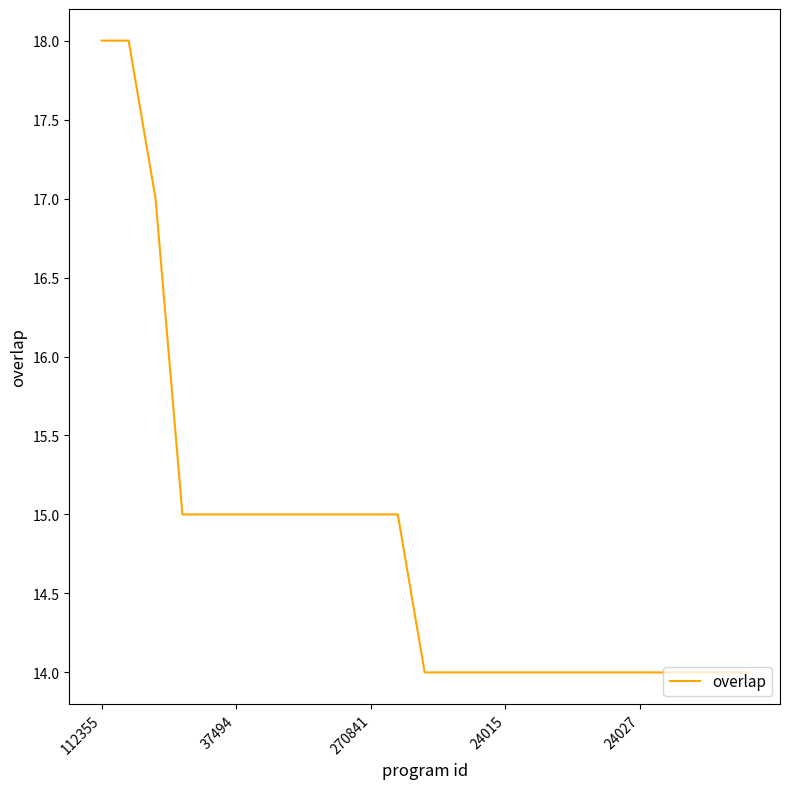

What is the greatest value displayed?

18